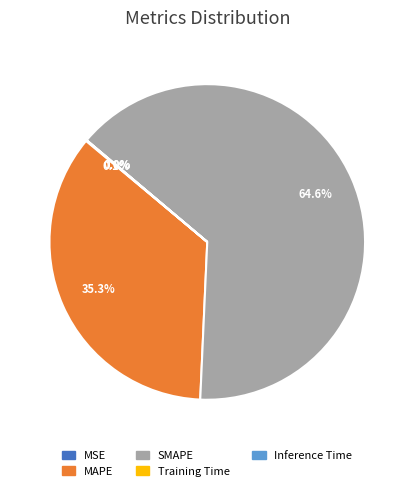

The SMAPE slice represents 65% of the pie. True or false?

True